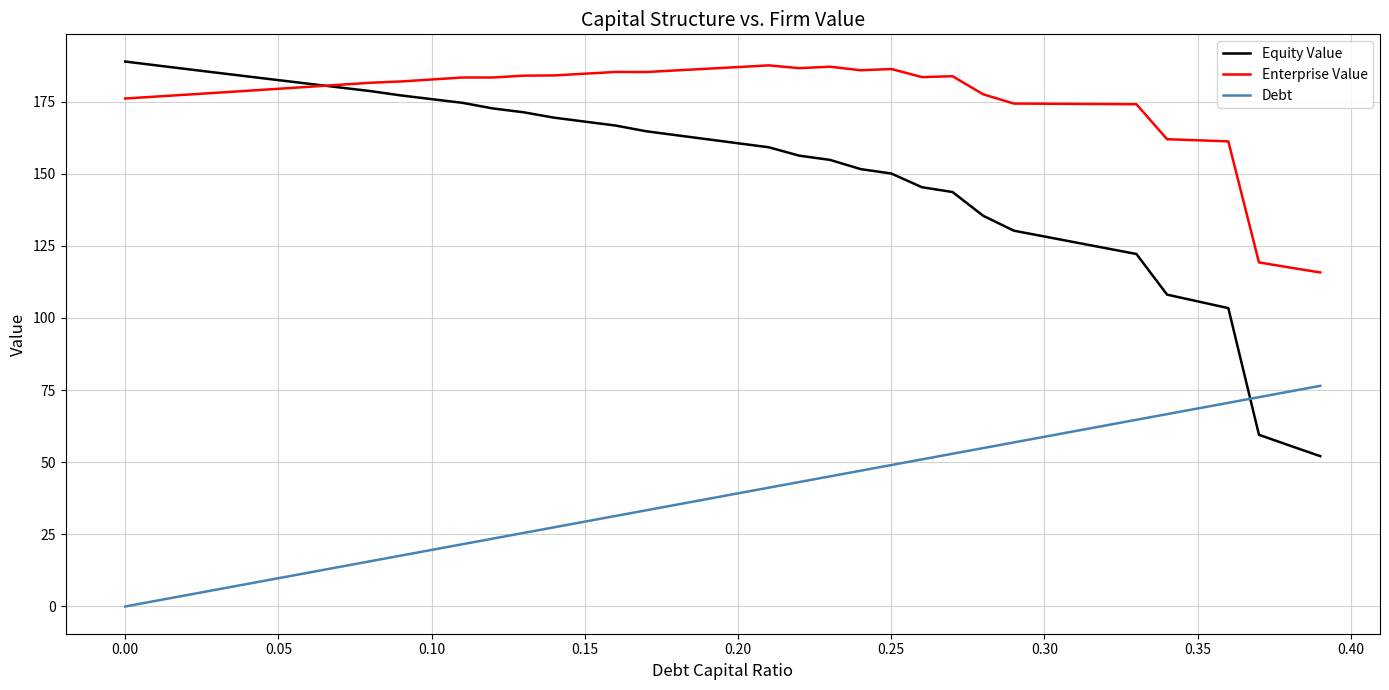

List the series in order of their overall mean, highest first.

Enterprise Value, Equity Value, Debt